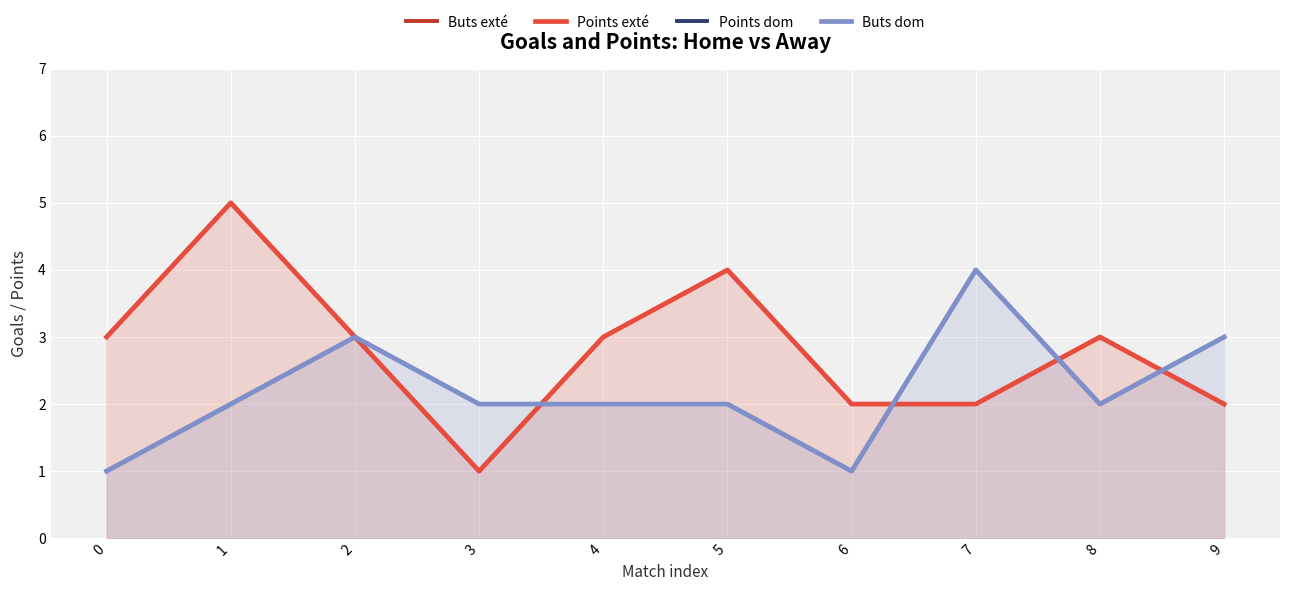

How many values in the Buts exté series exceed 3?

2